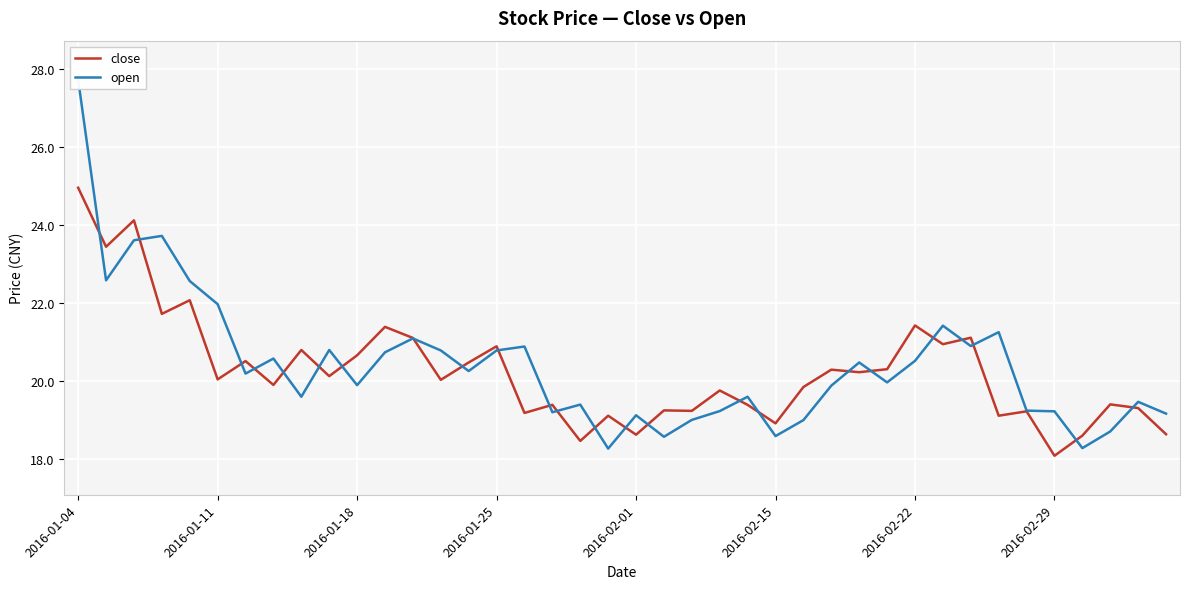

What is the approximate value of close at 2016-02-22?

21.4